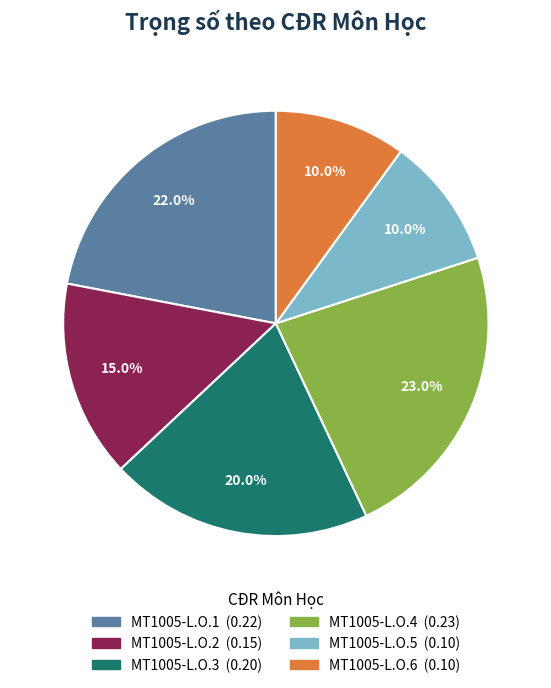

Between MT1005-L.O.5 and MT1005-L.O.1, which is larger?

MT1005-L.O.1